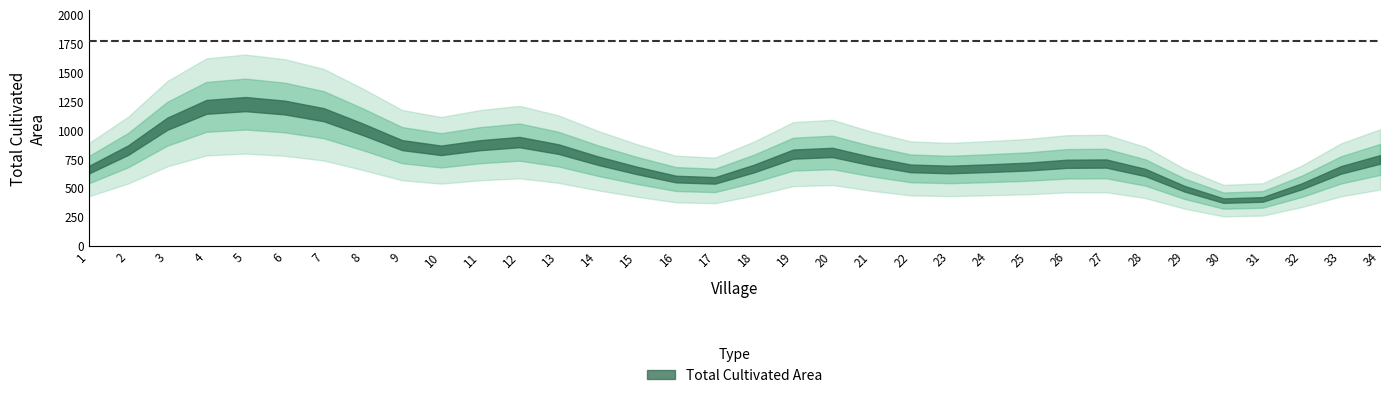

How many data points does each series have?

34